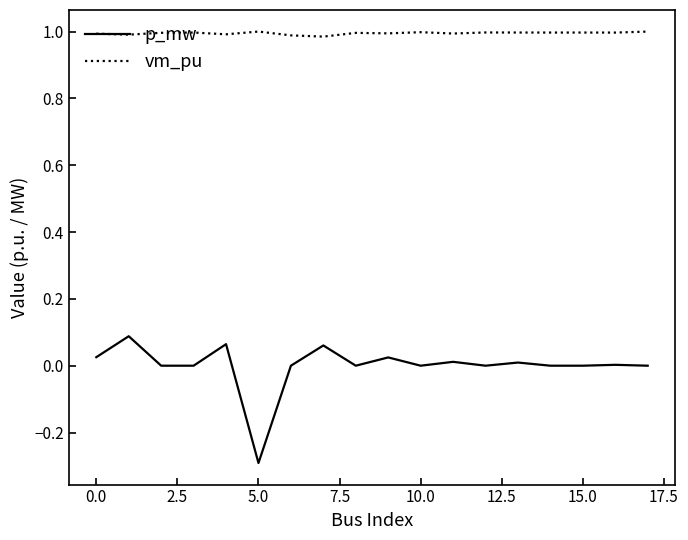

Rank the series by their average value, from highest to lowest.

vm_pu, p_mw